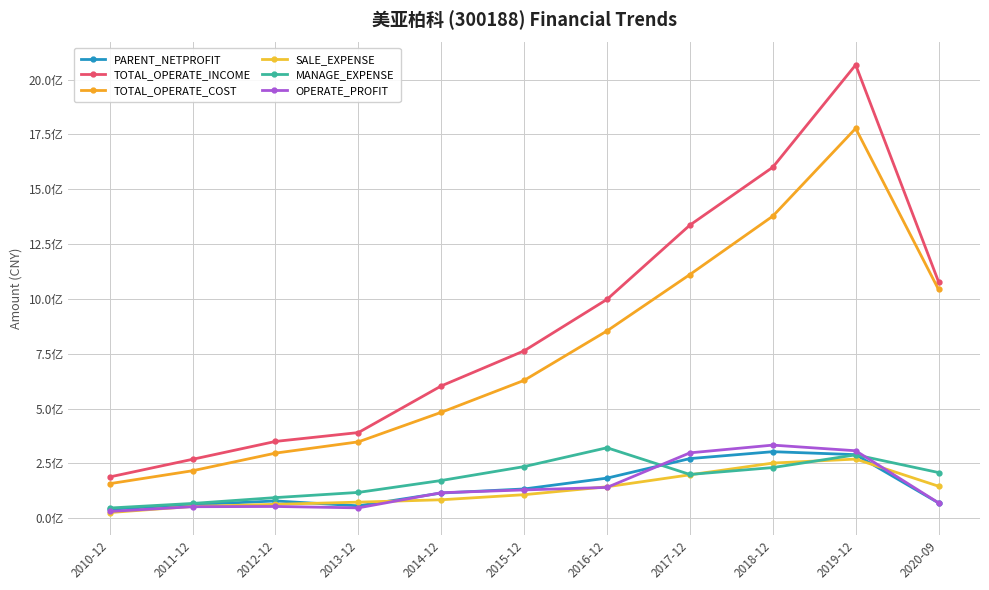

Is this an area chart (filled region under the line)?

No